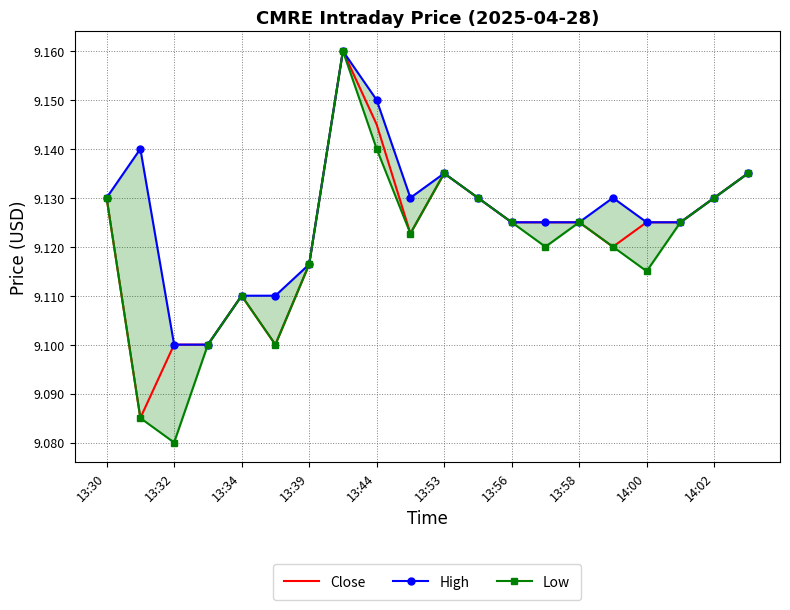

What is the difference between the maximum and second lowest values in the Low series?

0.1